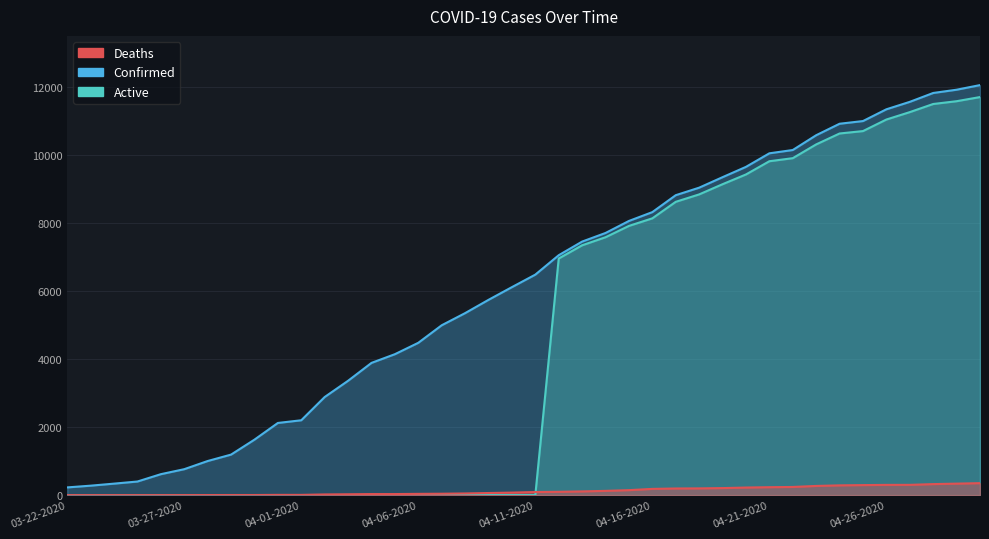

What is the label of the 39th point from the right?

03-23-2020